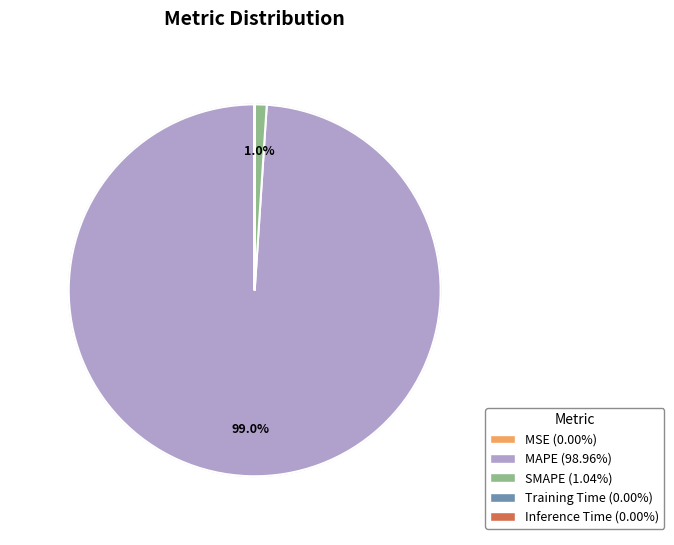

What percentage is NOT represented by MAPE?

1.0%